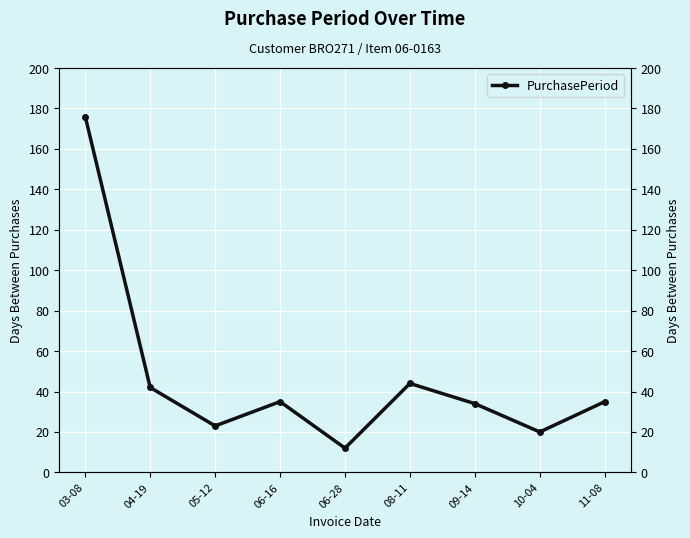

What is the change in value from 09-14 to 11-08?

+1